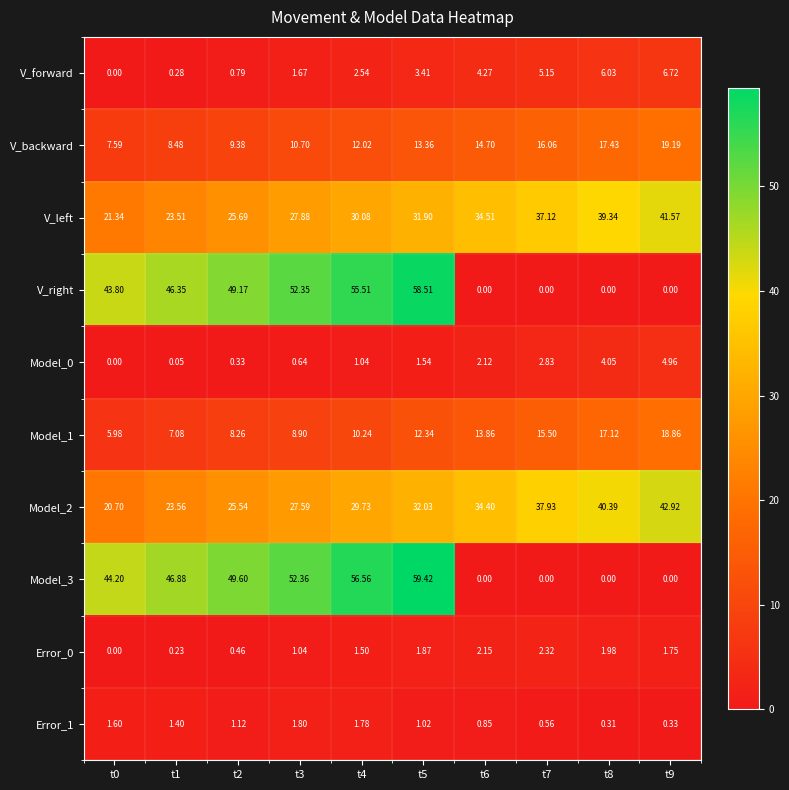

What is the difference between the highest and lowest values at t2?

49.3